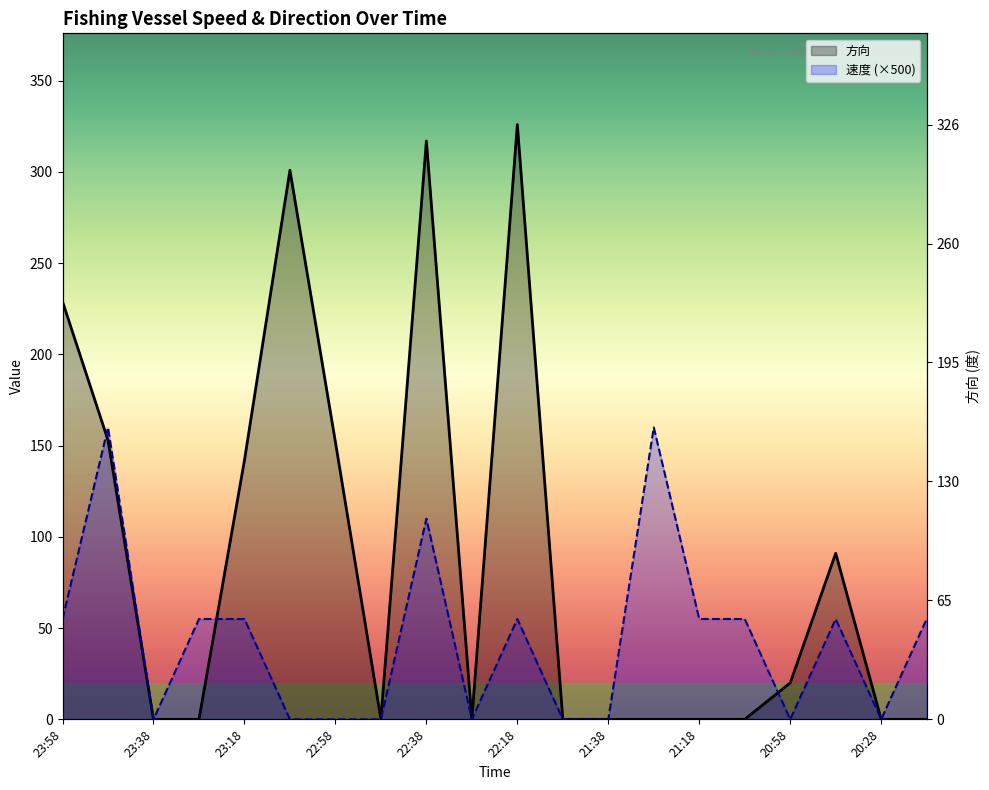

Rank the series by their maximum value, from lowest to highest.

速度 (×500), 方向